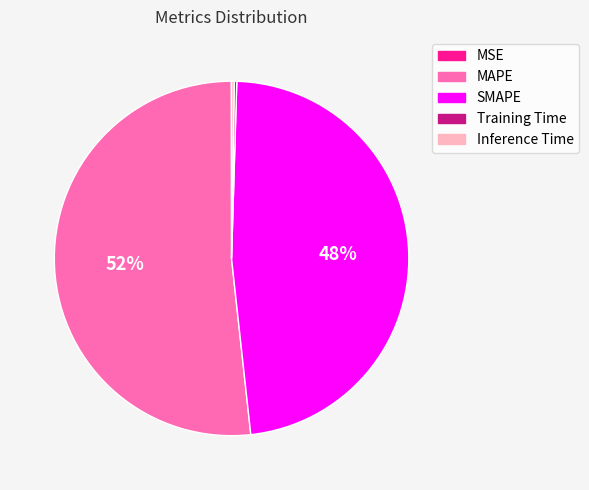

True or false: MAPE accounts for 45% of the total.

False